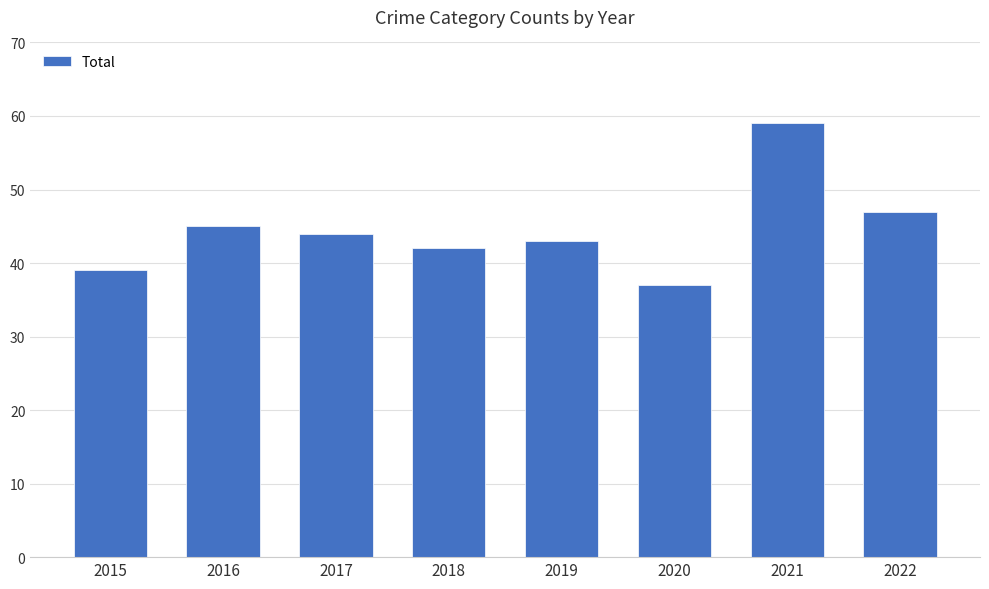

The chart shows a value of 59 at 2021. True or false?

True